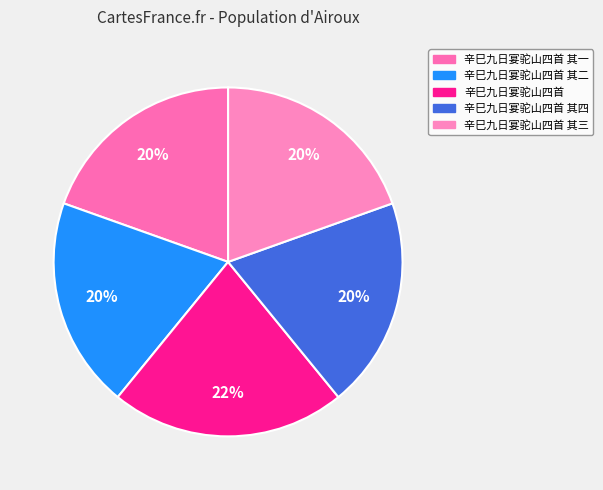

Does 辛巳九日宴驼山四首 其一 account for over 50% of the chart?

No